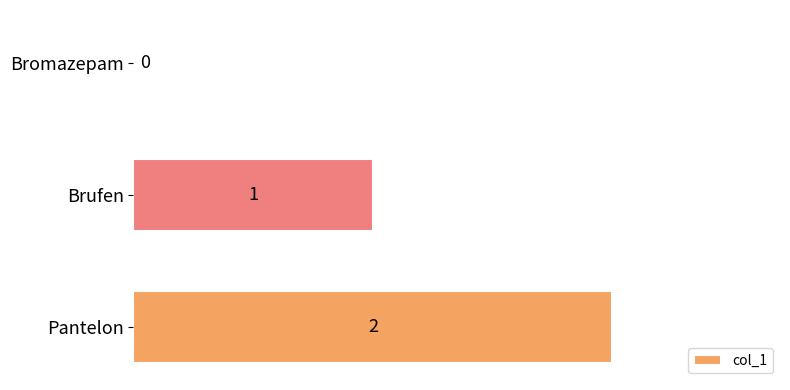

What is the sum of all values?

3